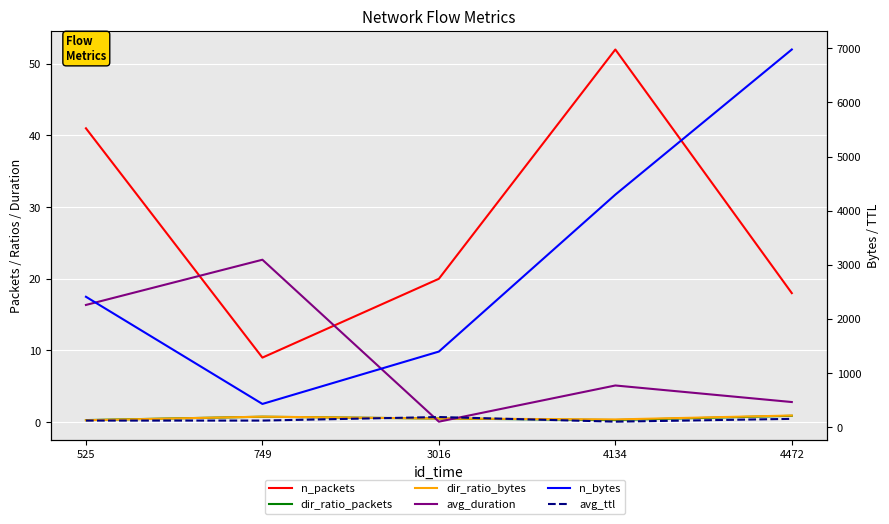

Reading left to right, extract all data points from this chart.

n_packets: 525=41.0	749=9.0	3016=20.0	4134=52.0	4472=18.0
dir_ratio_packets: 525=0.3	749=0.8	3016=0.5	4134=0.3	4472=0.9
dir_ratio_bytes: 525=0.3	749=0.8	3016=0.5	4134=0.4	4472=0.9
avg_duration: 525=16.4	749=22.7	3016=0.1	4134=5.1	4472=2.8
n_bytes: 525=2411.0	749=432.0	3016=1399.0	4134=4297.0	4472=6977.0
avg_ttl: 525=124.7	749=125.0	3016=190.4	4134=104.7	4472=156.5